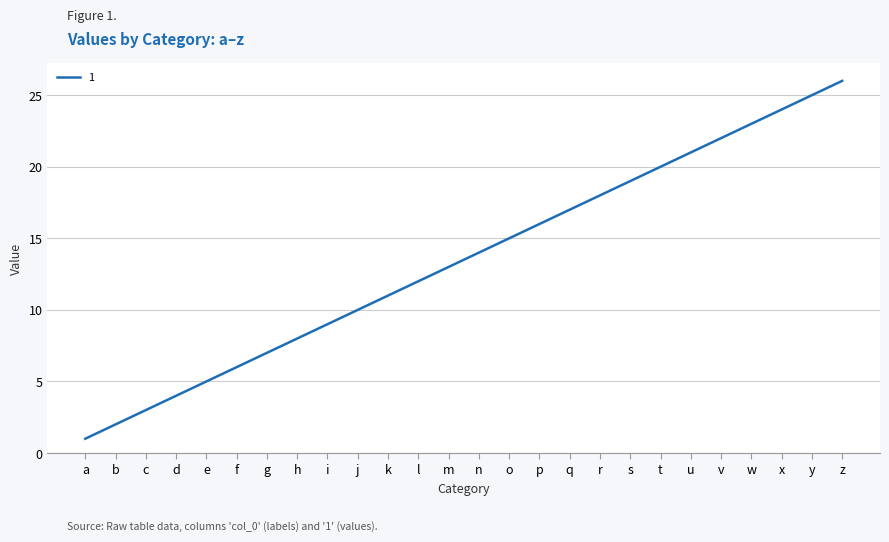

At which category does the chart reach its minimum across all series?

a